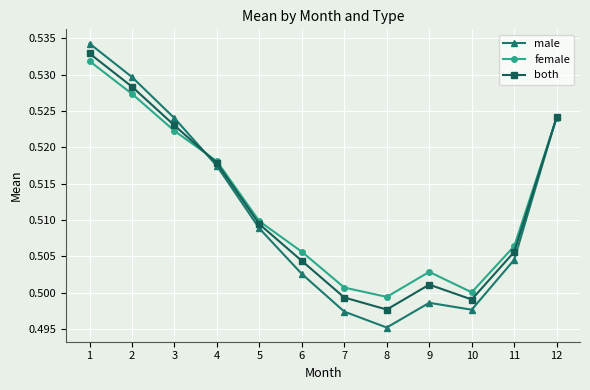

Where is female nearest to the value 0?

8